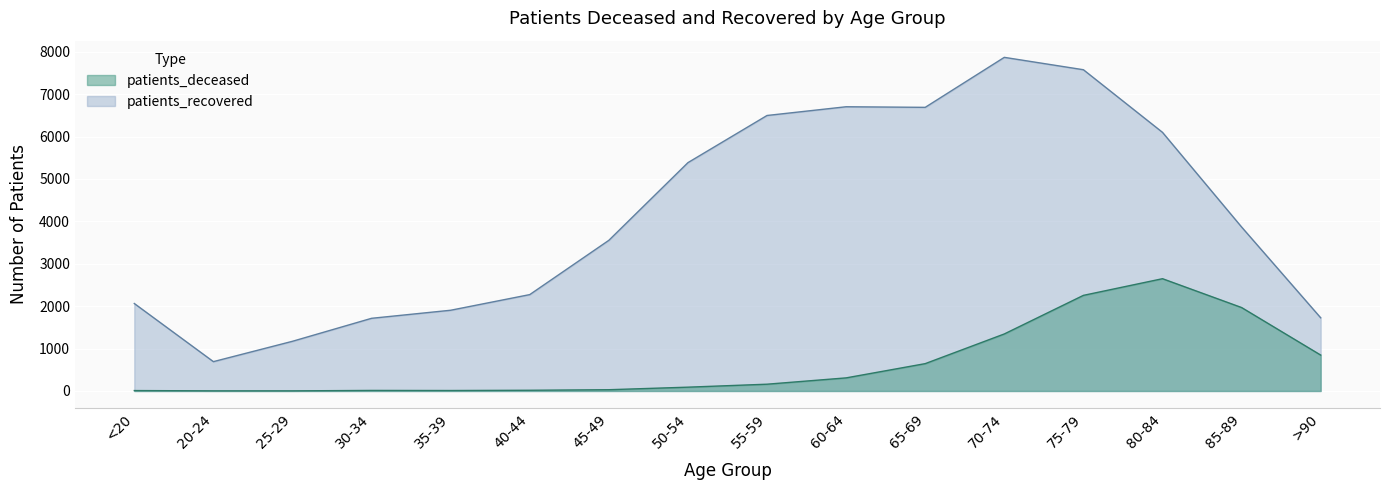

How many lines are shown in the chart?

2